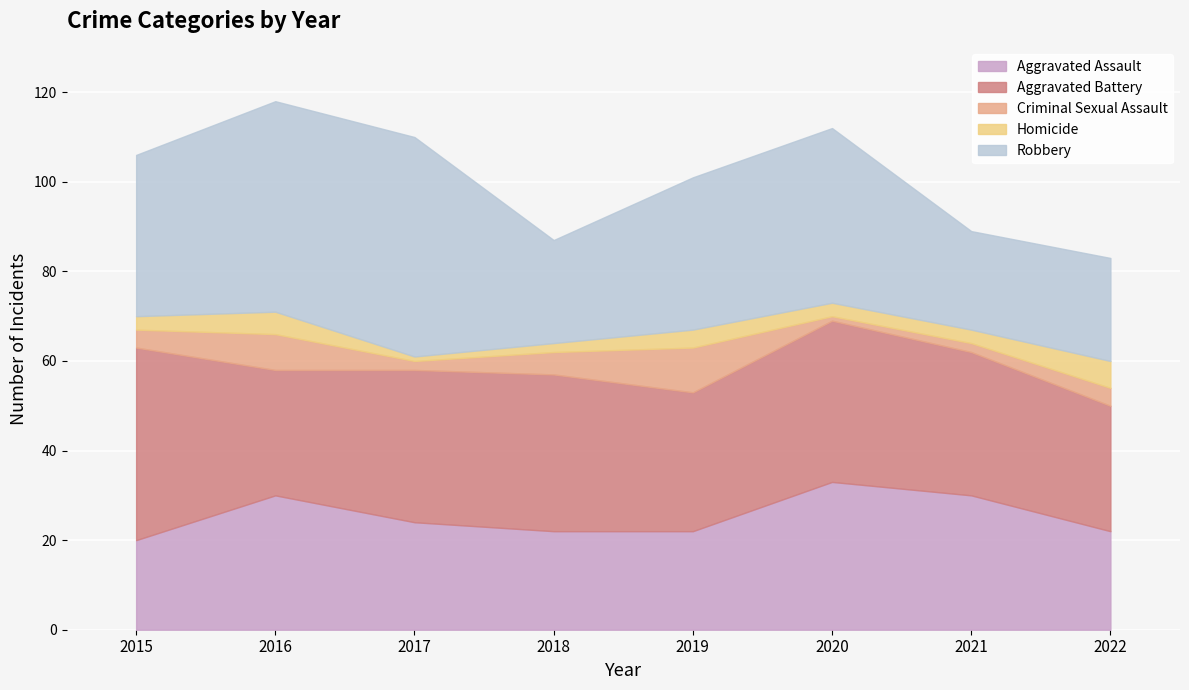

What are all the series names shown in the legend?

Aggravated Assault, Aggravated Battery, Criminal Sexual Assault, Homicide, Robbery